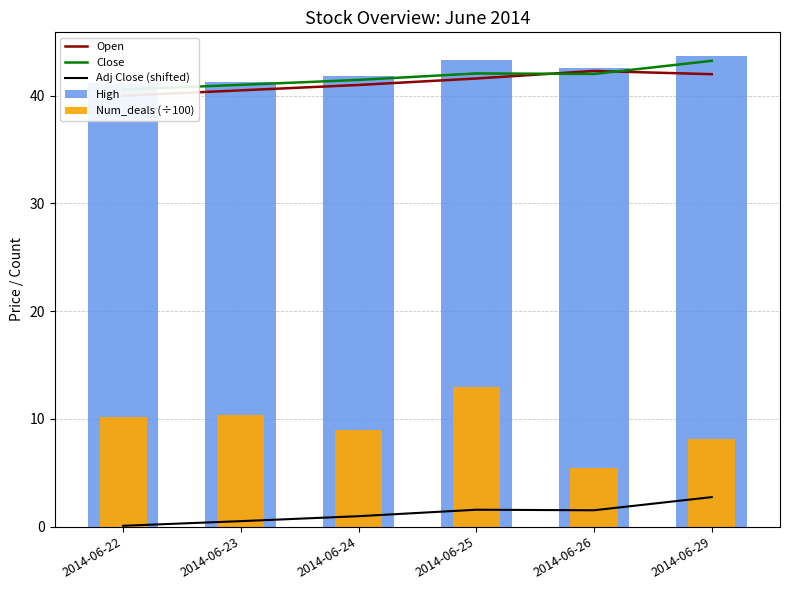

At how many categories does at least one series exceed 4?

6